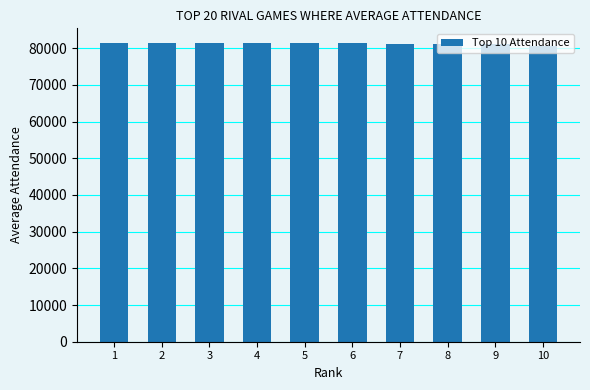

True or false: the data shows 81241.7 at 7.

True